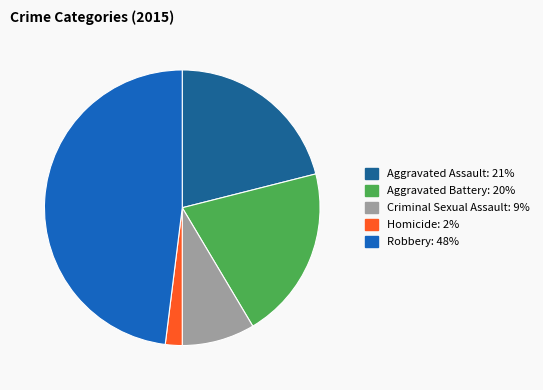

Is there a majority slice in this chart?

No